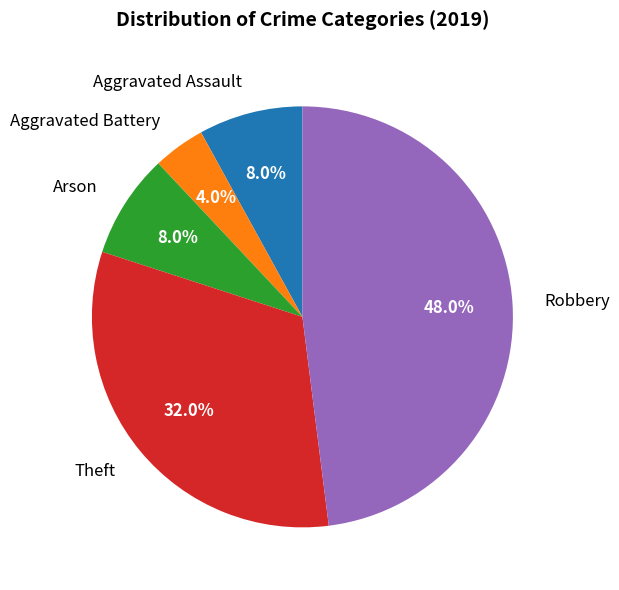

Which slice is the largest?

Robbery